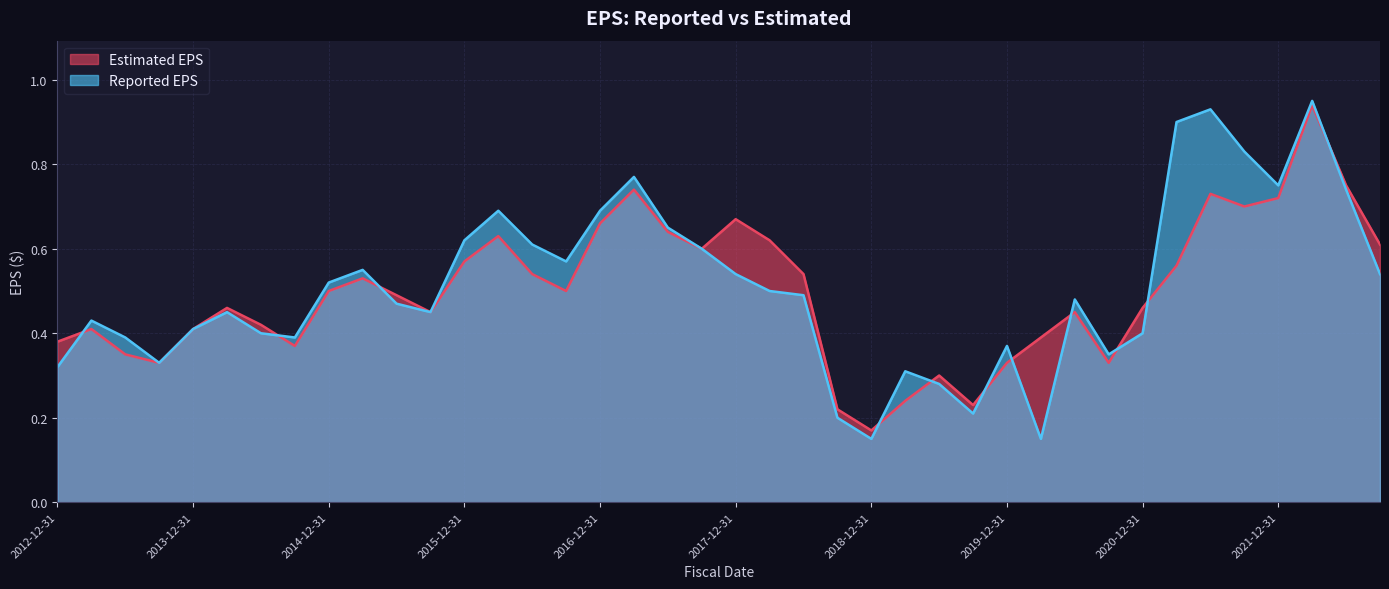

What are all the series names shown in the legend?

Estimated EPS, Reported EPS